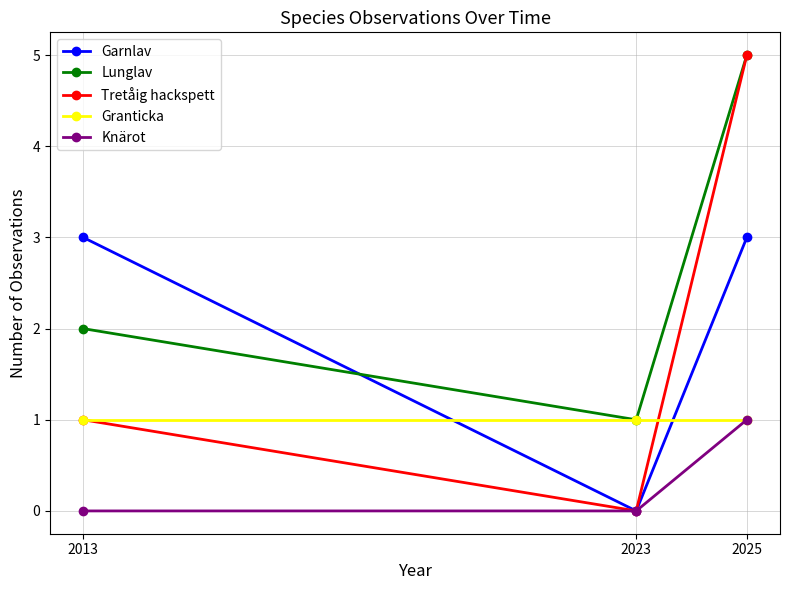

What is the sum of the Tretåig hackspett values at 2025 and 2013?

6